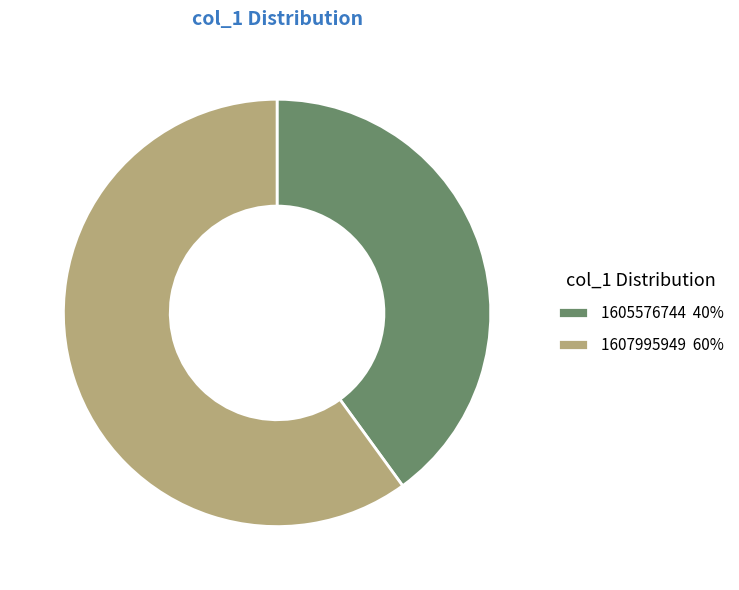

Combined, do 1605576744 40% and 1607995949 60% account for over 50%?

Yes